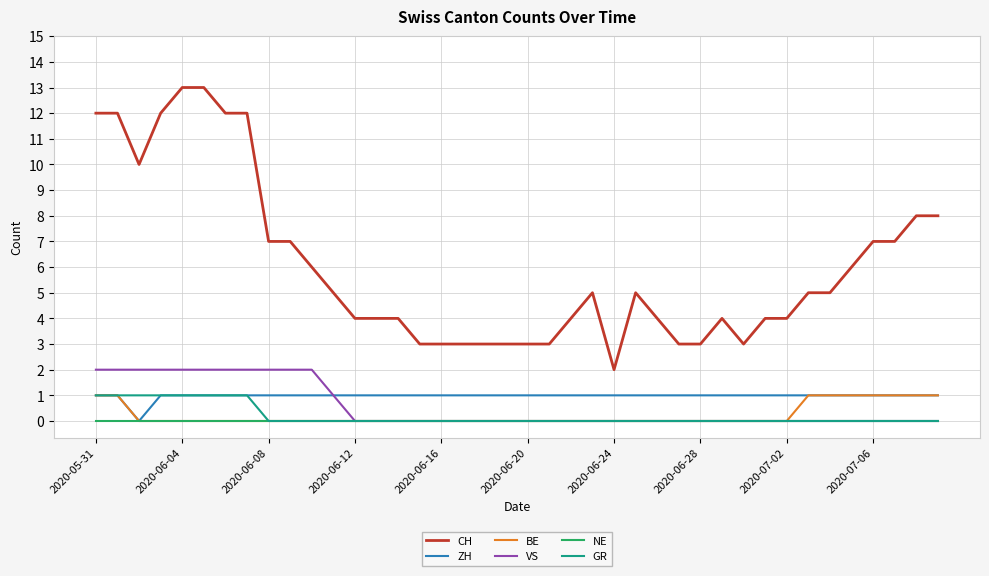

What is the maximum value shown in the chart?

13